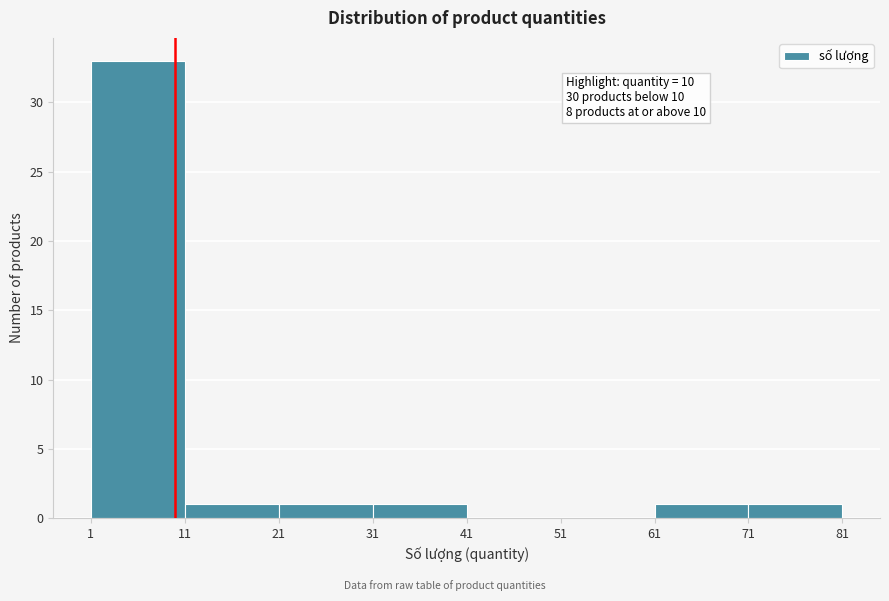

Which range on the x-axis has the tallest bar?

1 to 11